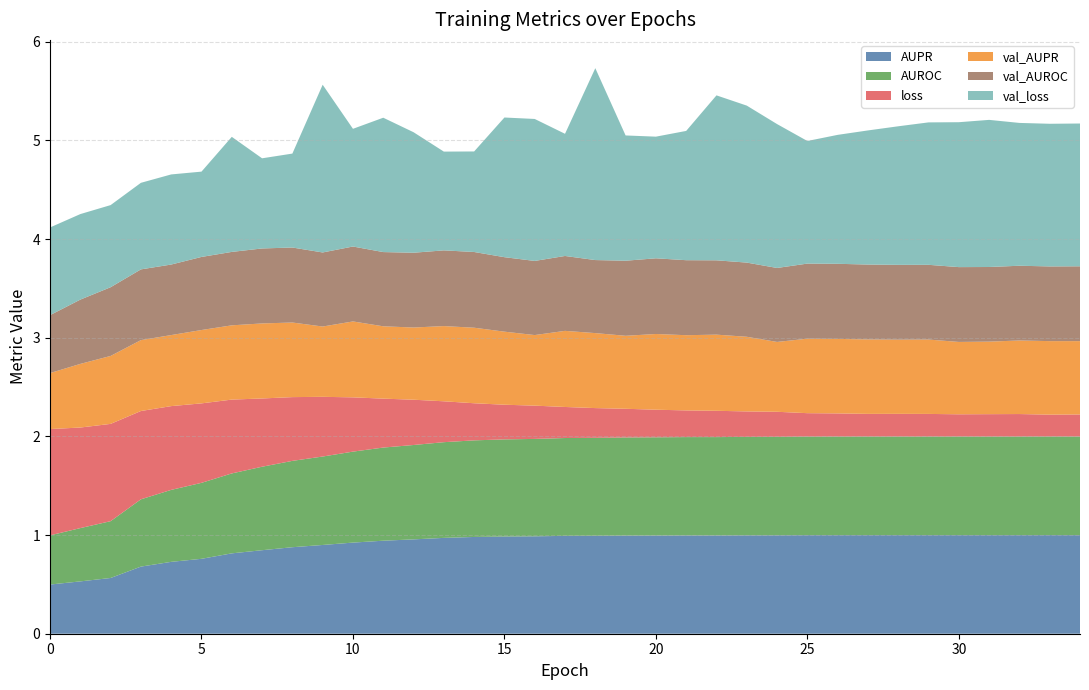

Reading left to right, list all the values displayed in this chart.

AUPR: 0=0.5	1=0.5	2=0.6	3=0.7	4=0.7	5=0.8	6=0.8	7=0.8	8=0.9	9=0.9	10=0.9	11=0.9	12=1.0	13=1.0	14=1.0	15=1.0	16=1.0	17=1.0	18=1.0	19=1.0	20=1.0	21=1.0	22=1.0	23=1.0	24=1.0	25=1.0	26=1.0	27=1.0	28=1.0	29=1.0	30=1.0	31=1.0	32=1.0	33=1.0	34=1.0
AUROC: 0=0.5	1=0.5	2=0.6	3=0.7	4=0.7	5=0.8	6=0.8	7=0.8	8=0.9	9=0.9	10=0.9	11=0.9	12=1.0	13=1.0	14=1.0	15=1.0	16=1.0	17=1.0	18=1.0	19=1.0	20=1.0	21=1.0	22=1.0	23=1.0	24=1.0	25=1.0	26=1.0	27=1.0	28=1.0	29=1.0	30=1.0	31=1.0	32=1.0	33=1.0	34=1.0
loss: 0=1.1	1=1.0	2=1.0	3=0.9	4=0.8	5=0.8	6=0.7	7=0.7	8=0.6	9=0.6	10=0.6	11=0.5	12=0.5	13=0.4	14=0.4	15=0.4	16=0.3	17=0.3	18=0.3	19=0.3	20=0.3	21=0.3	22=0.3	23=0.3	24=0.3	25=0.2	26=0.2	27=0.2	28=0.2	29=0.2	30=0.2	31=0.2	32=0.2	33=0.2	34=0.2
val_AUPR: 0=0.6	1=0.6	2=0.7	3=0.7	4=0.7	5=0.7	6=0.8	7=0.8	8=0.8	9=0.7	10=0.8	11=0.7	12=0.7	13=0.8	14=0.8	15=0.7	16=0.7	17=0.8	18=0.8	19=0.7	20=0.8	21=0.8	22=0.8	23=0.8	24=0.7	25=0.8	26=0.8	27=0.8	28=0.8	29=0.8	30=0.7	31=0.7	32=0.7	33=0.7	34=0.7
val_AUROC: 0=0.6	1=0.7	2=0.7	3=0.7	4=0.7	5=0.7	6=0.7	7=0.8	8=0.8	9=0.8	10=0.8	11=0.8	12=0.8	13=0.8	14=0.8	15=0.8	16=0.8	17=0.8	18=0.7	19=0.8	20=0.8	21=0.8	22=0.8	23=0.8	24=0.7	25=0.8	26=0.8	27=0.8	28=0.8	29=0.8	30=0.8	31=0.8	32=0.8	33=0.8	34=0.8
val_loss: 0=0.9	1=0.9	2=0.8	3=0.9	4=0.9	5=0.9	6=1.2	7=0.9	8=1.0	9=1.7	10=1.2	11=1.4	12=1.2	13=1.0	14=1.0	15=1.4	16=1.4	17=1.2	18=1.9	19=1.3	20=1.2	21=1.3	22=1.7	23=1.6	24=1.5	25=1.2	26=1.3	27=1.4	28=1.4	29=1.4	30=1.5	31=1.5	32=1.4	33=1.4	34=1.4